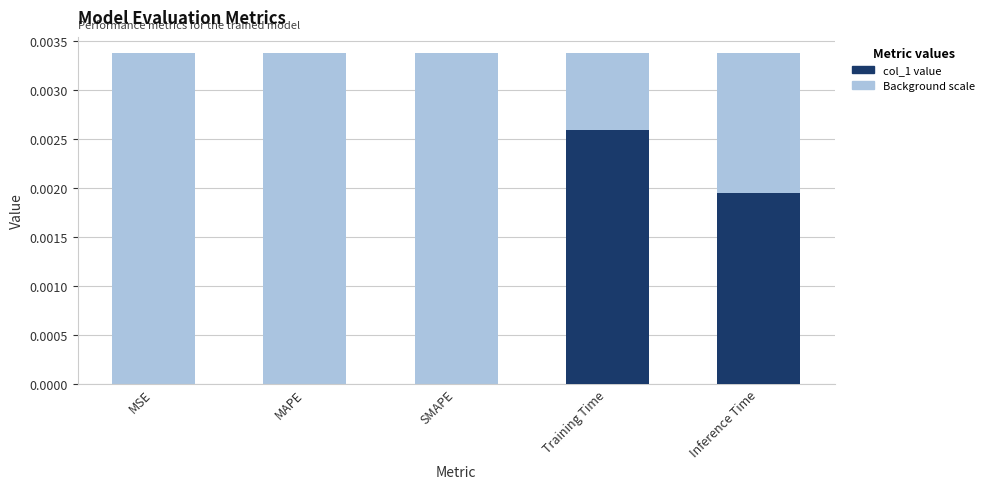

At SMAPE, list the series in order from largest to smallest.

Background reference, col_1